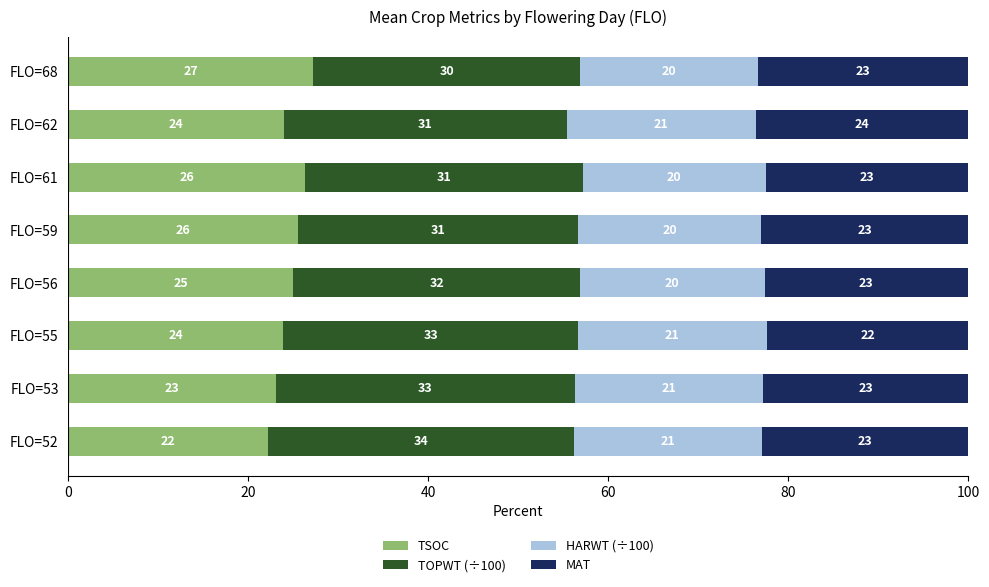

What is the highest value of the TSOC series?

27.2